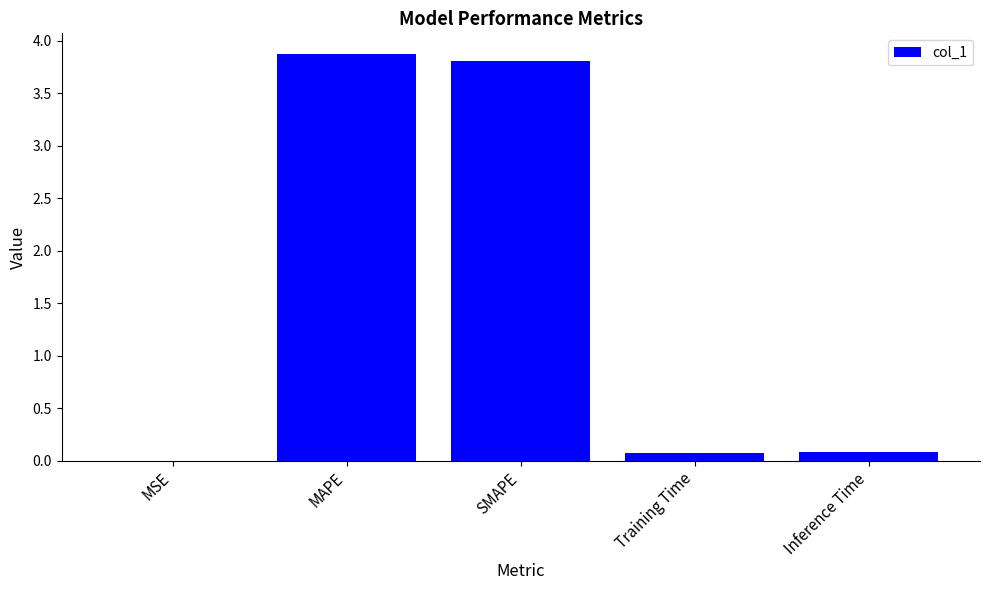

What is the greatest value displayed?

3.9